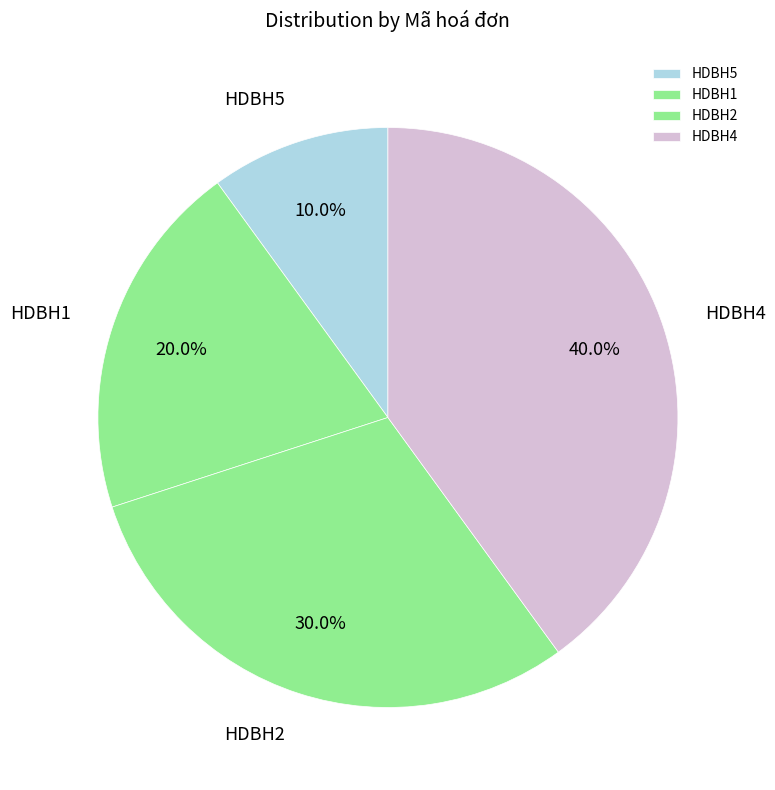

Is it true that HDBH4 is 40% of the pie?

True